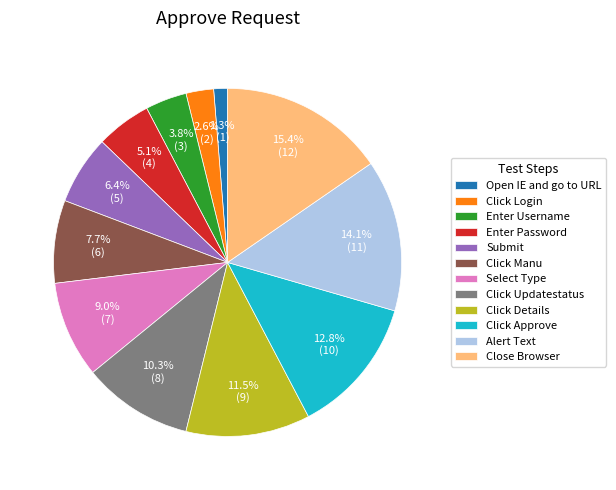

The Submit slice represents 13% of the pie. True or false?

False